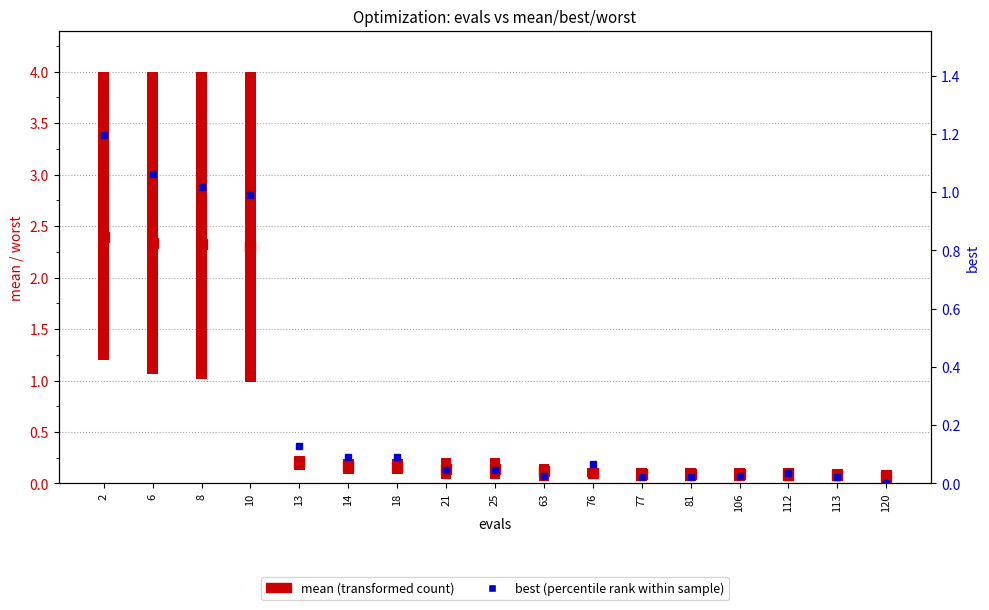

What is the sum of all mean (transformed count) values?

10.9